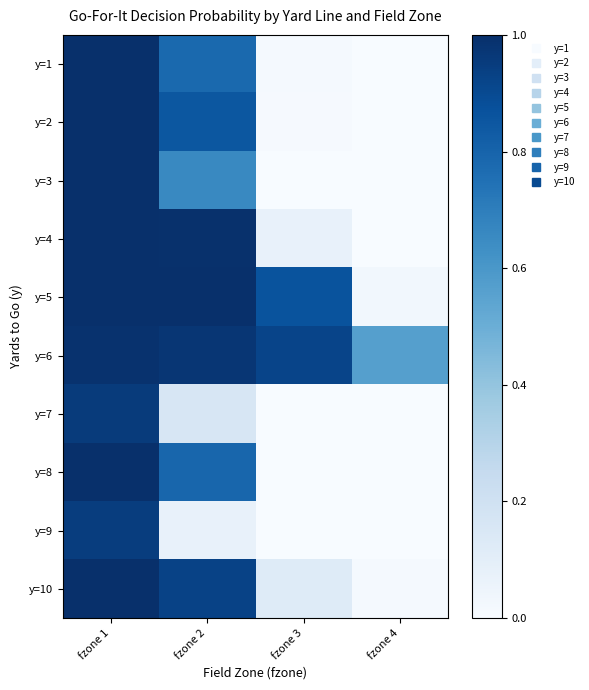

Reading left to right, list all the values displayed in this chart.

y=1: fzone 1=1.0	fzone 2=0.8	fzone 3=0.0	fzone 4=0.0
y=2: fzone 1=1.0	fzone 2=0.9	fzone 3=0.0	fzone 4=0.0
y=3: fzone 1=1.0	fzone 2=0.7	fzone 3=0.0	fzone 4=0.0
y=4: fzone 1=1.0	fzone 2=1.0	fzone 3=0.1	fzone 4=0.0
y=5: fzone 1=1.0	fzone 2=1.0	fzone 3=0.9	fzone 4=0.0
y=6: fzone 1=1.0	fzone 2=1.0	fzone 3=0.9	fzone 4=0.6
y=7: fzone 1=1.0	fzone 2=0.2	fzone 3=0.0	fzone 4=0.0
y=8: fzone 1=1.0	fzone 2=0.8	fzone 3=0.0	fzone 4=0.0
y=9: fzone 1=0.9	fzone 2=0.1	fzone 3=0.0	fzone 4=0.0
y=10: fzone 1=1.0	fzone 2=0.9	fzone 3=0.1	fzone 4=0.0